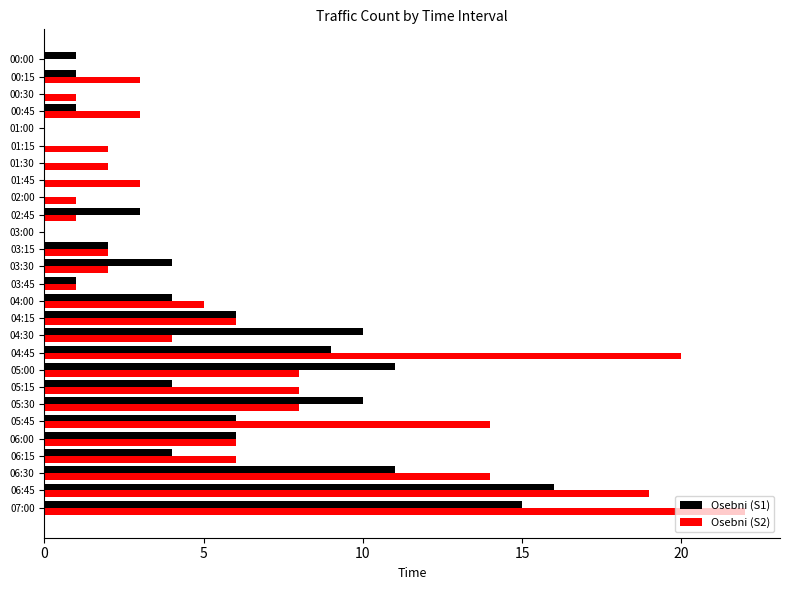

True or false: Osebni (S2) has a value of 4 at 04:30.

True